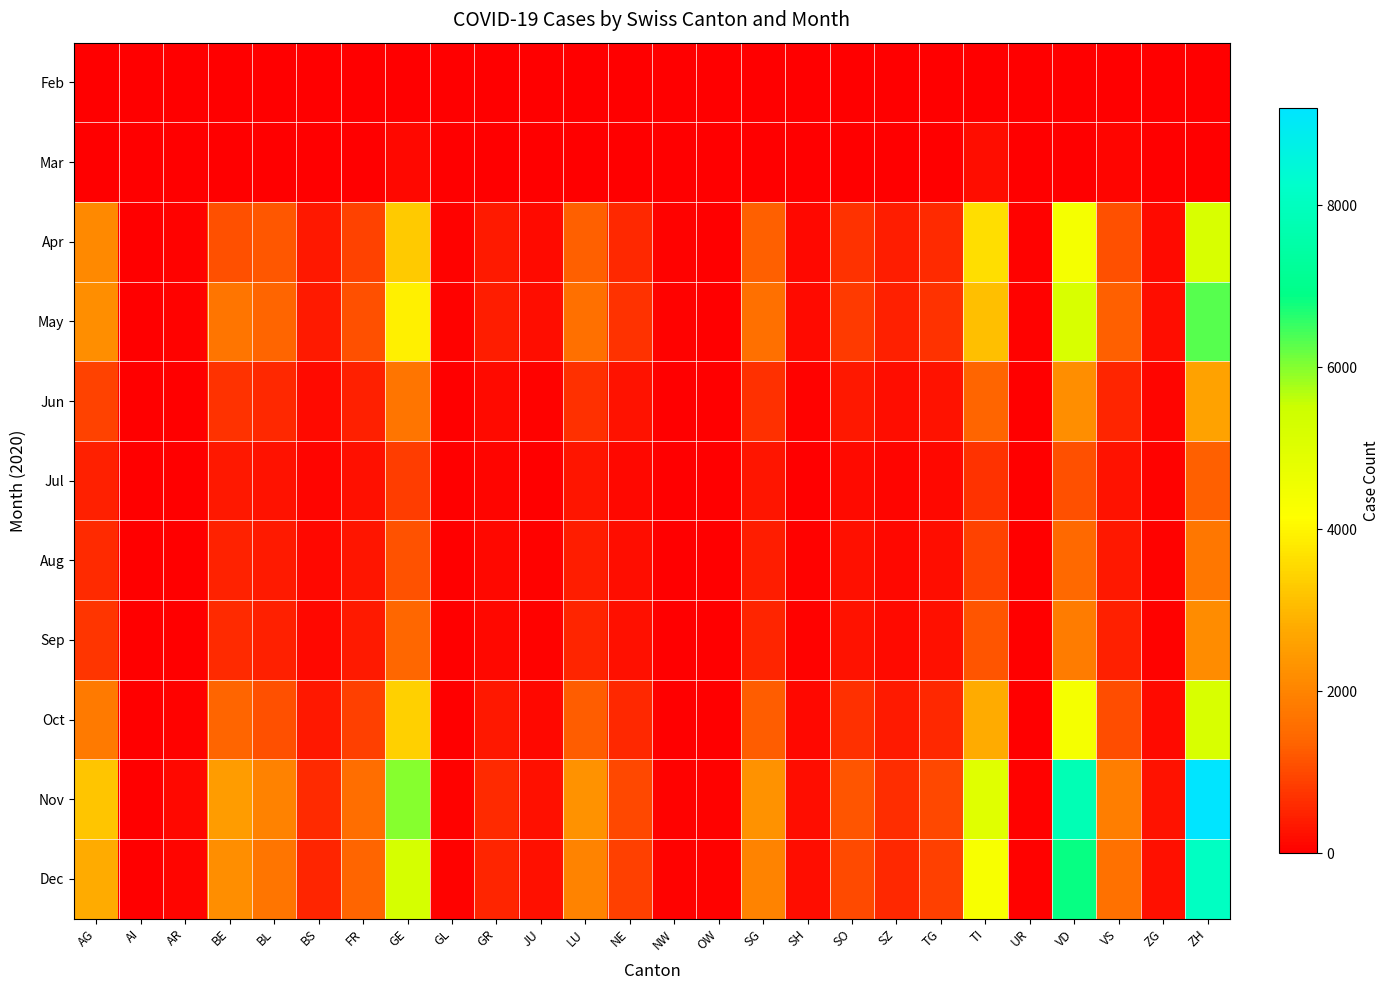

What is the total value across all series at SH?

979